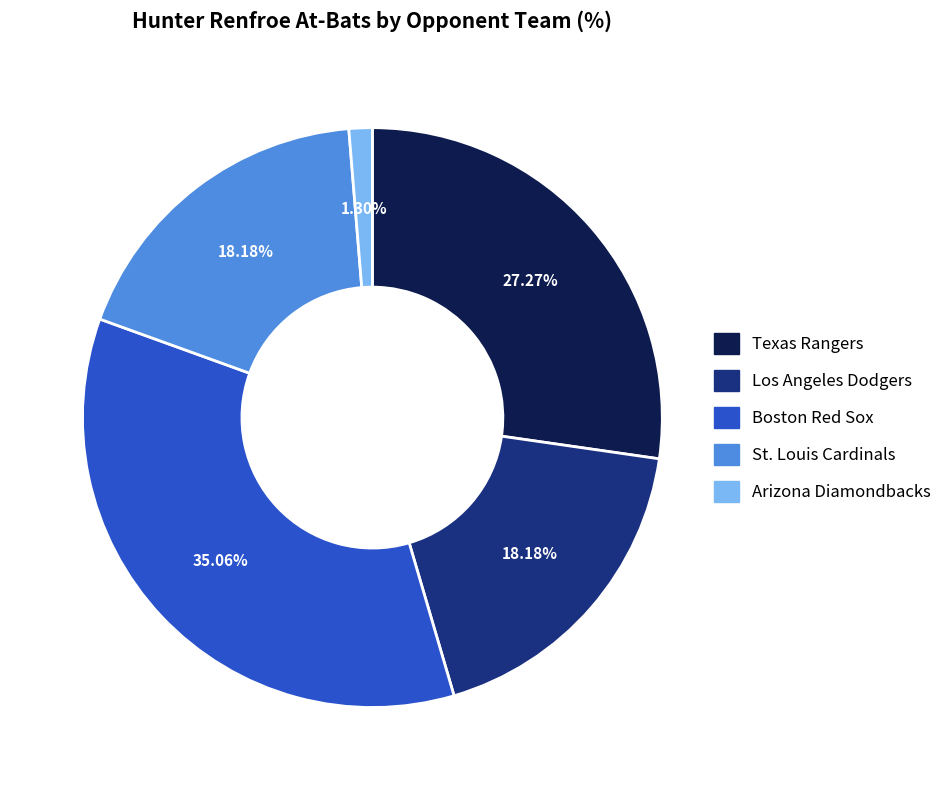

Between St. Louis Cardinals and Arizona Diamondbacks, which is larger?

St. Louis Cardinals